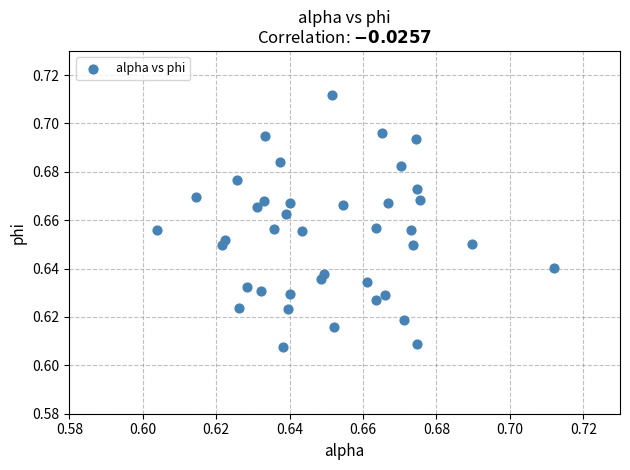

Count the number of points in this scatter plot.

40